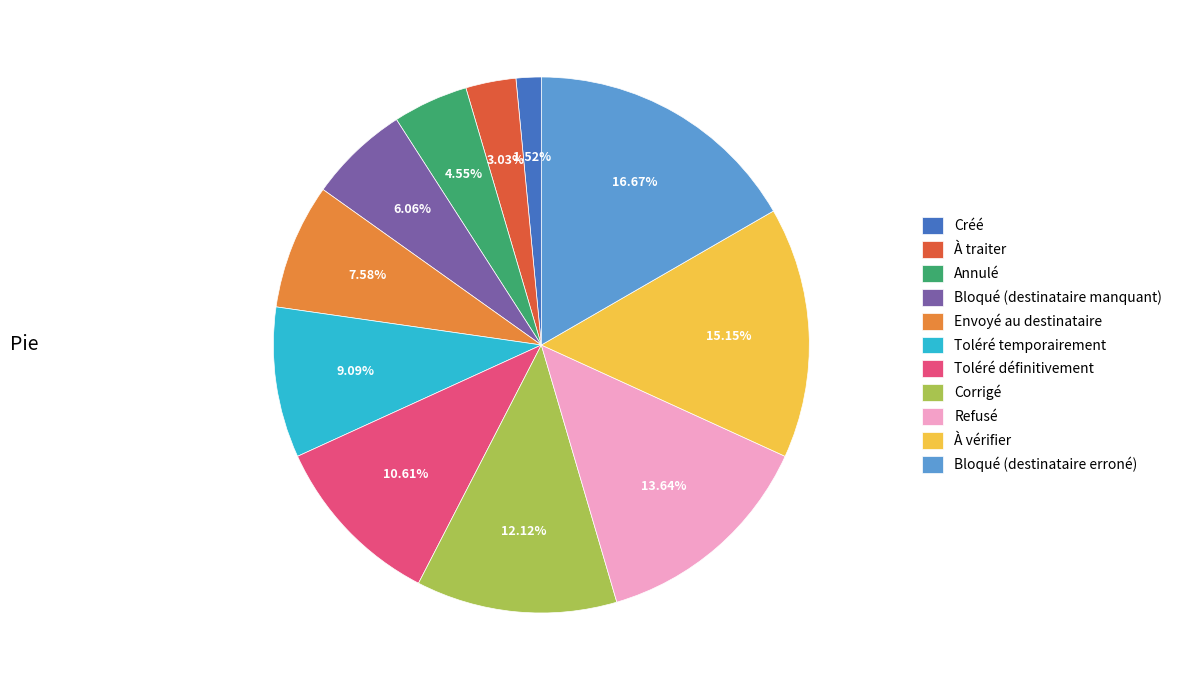

What percentage is the Toléré temporairement slice, to the nearest percent?

9%